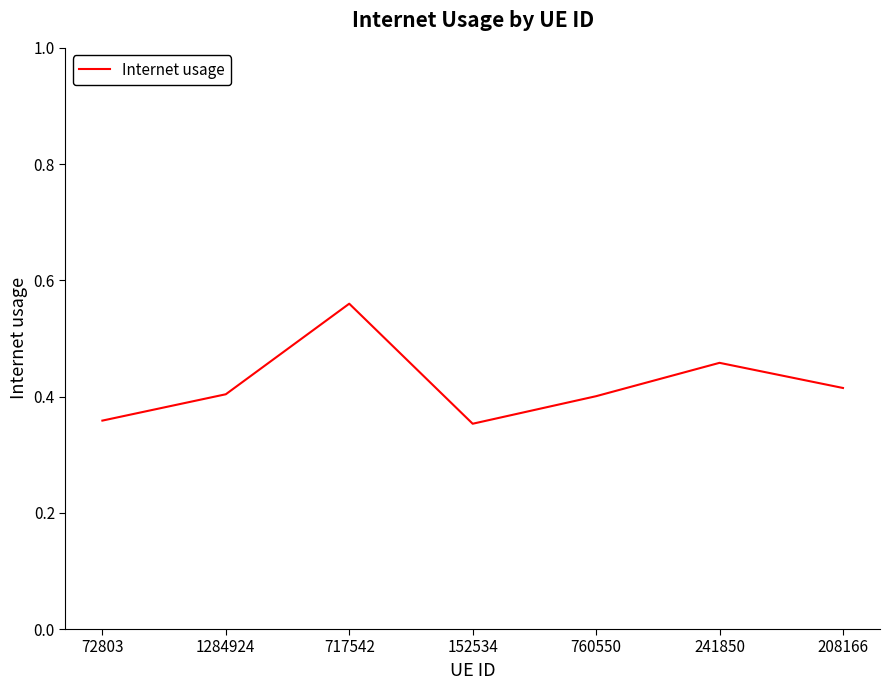

True or false: there are more than 0 points higher than both neighbors.

True